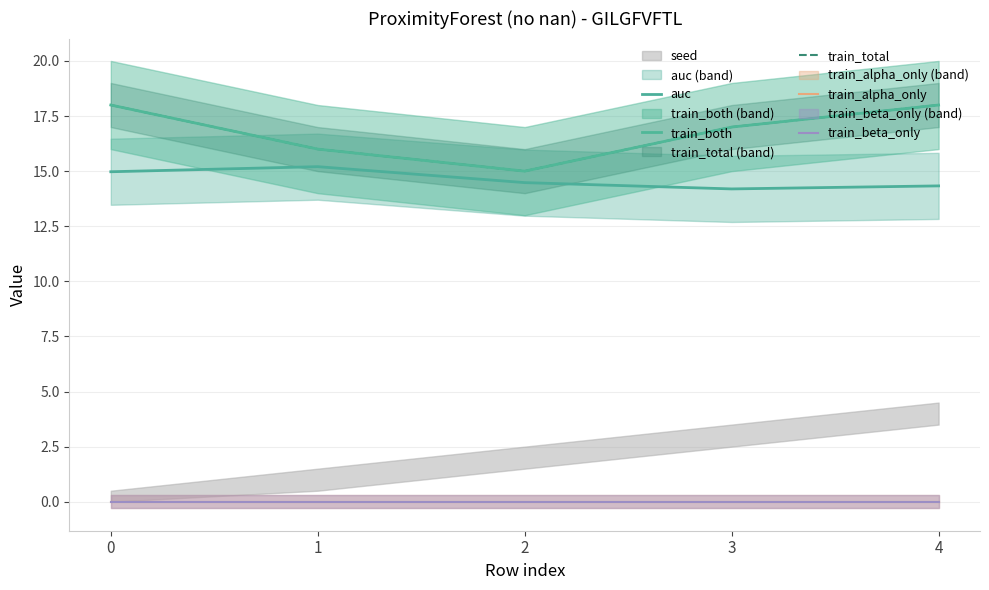

What is the spread (max minus min) of values at 2?

15.0